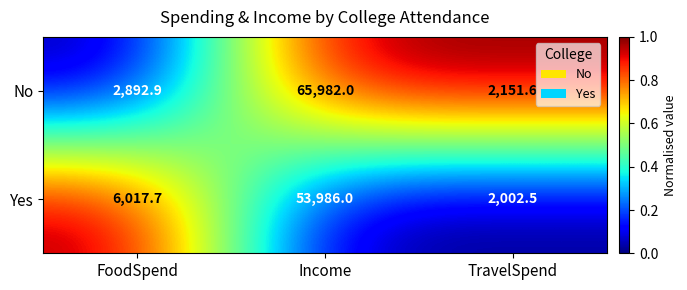

What is the sum of all No values?

71026.5